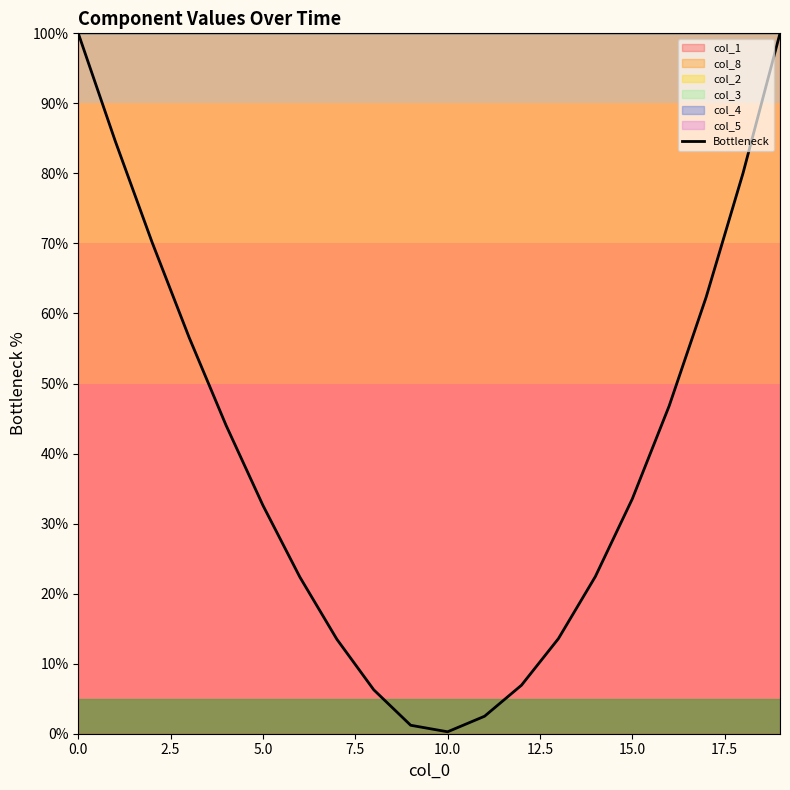

True or false: Bottleneck has a value of 52.9 at 15.0.

False